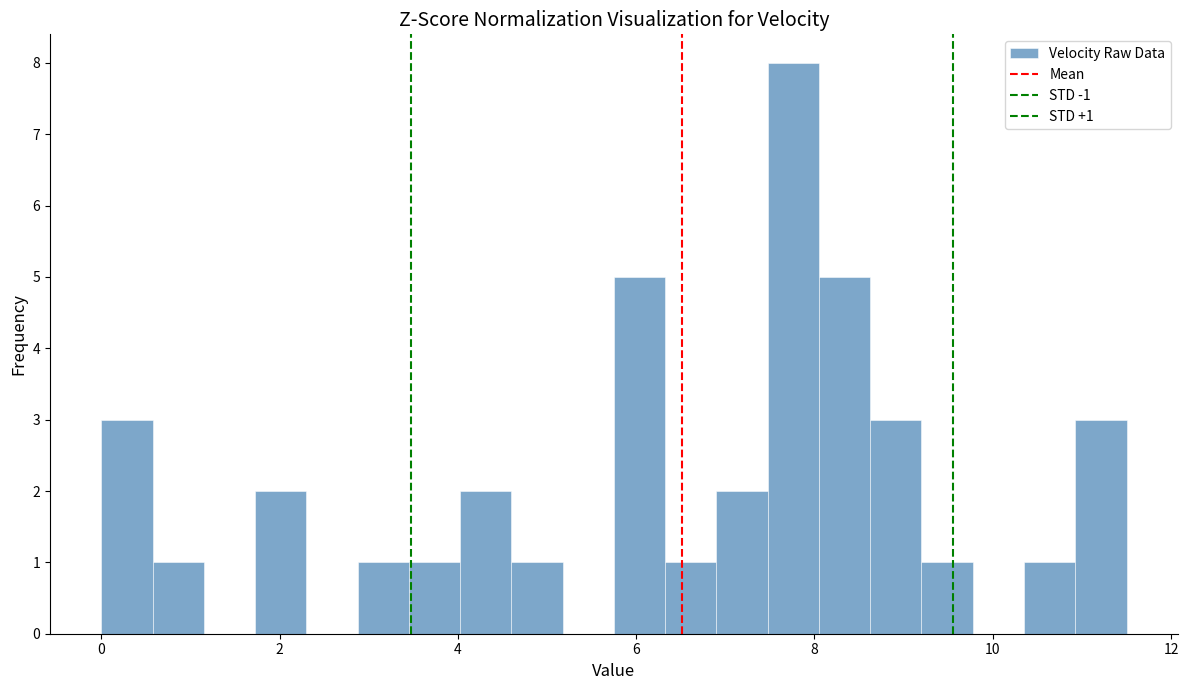

Read against the x-axis, roughly where is the centre of the tallest bar?

7.8